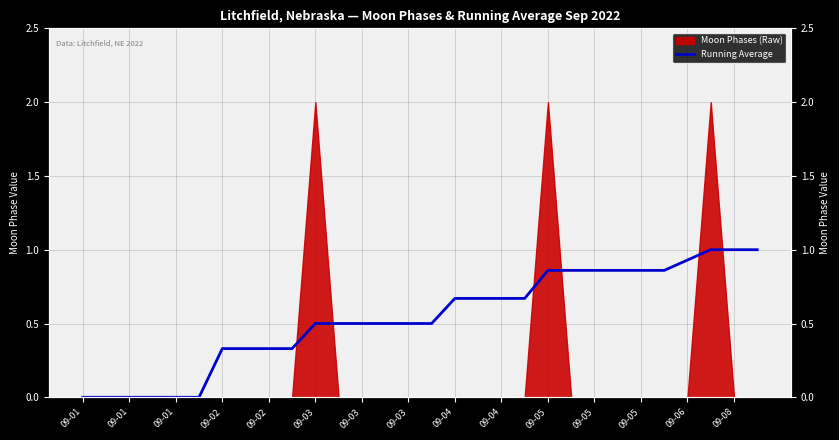

Reading right to left, what are all the values shown in this chart?

1.0	1.0	1.0	0.9	0.9	0.9	0.9	0.9	0.9	0.9	0.7	0.7	0.7	0.7	0.5	0.5	0.5	0.5	0.5	0.5	0.3	0.3	0.3	0.3	0.0	0.0	0.0	0.0	0.0	0.0